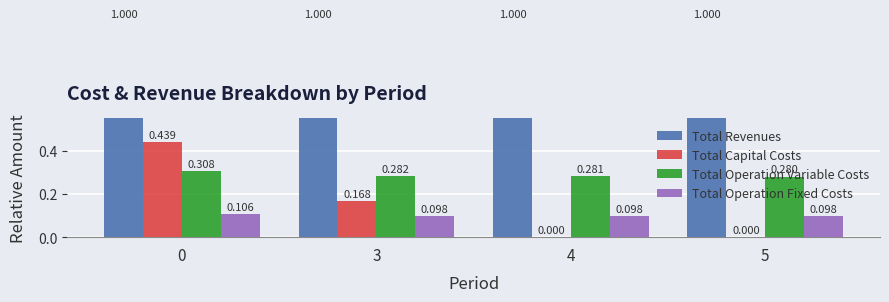

Which series has the largest range (max minus min)?

Total Capital Costs